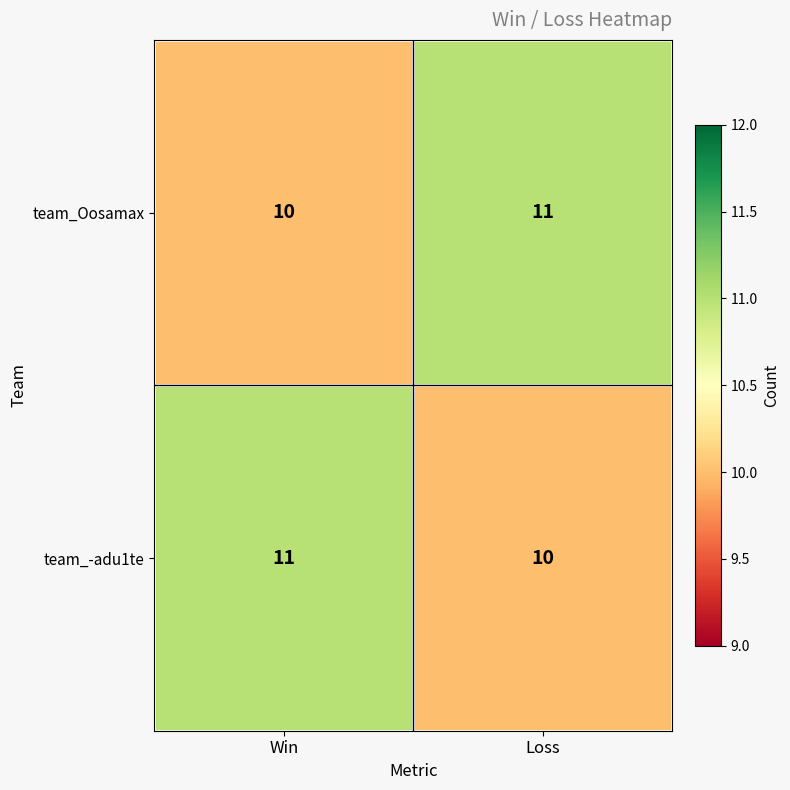

Is the value of team_Oosamax at Win greater than the value of team_-adu1te at Win?

No